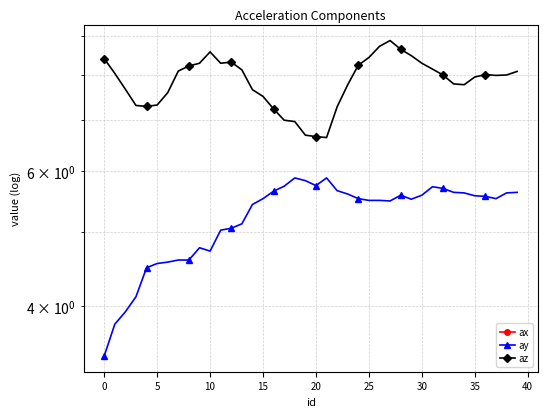

How many data points does each series have?

40